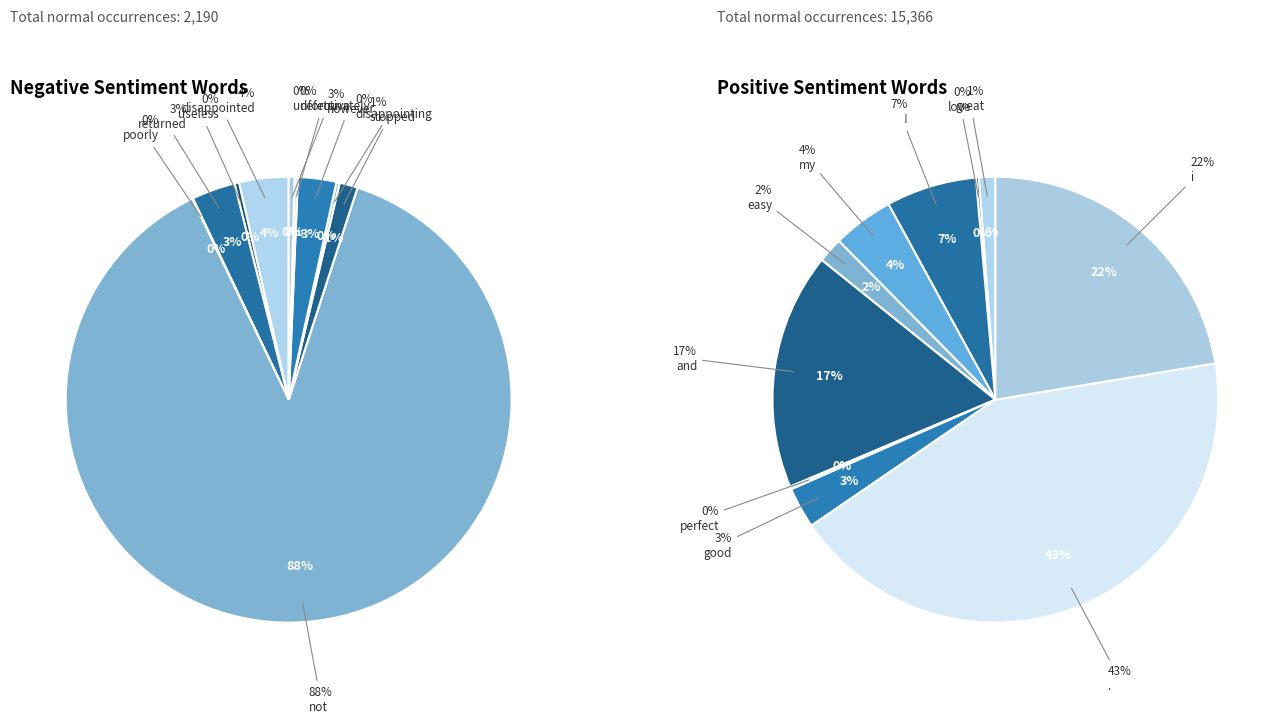

To the nearest percent, what portion does 3 represent?

4%